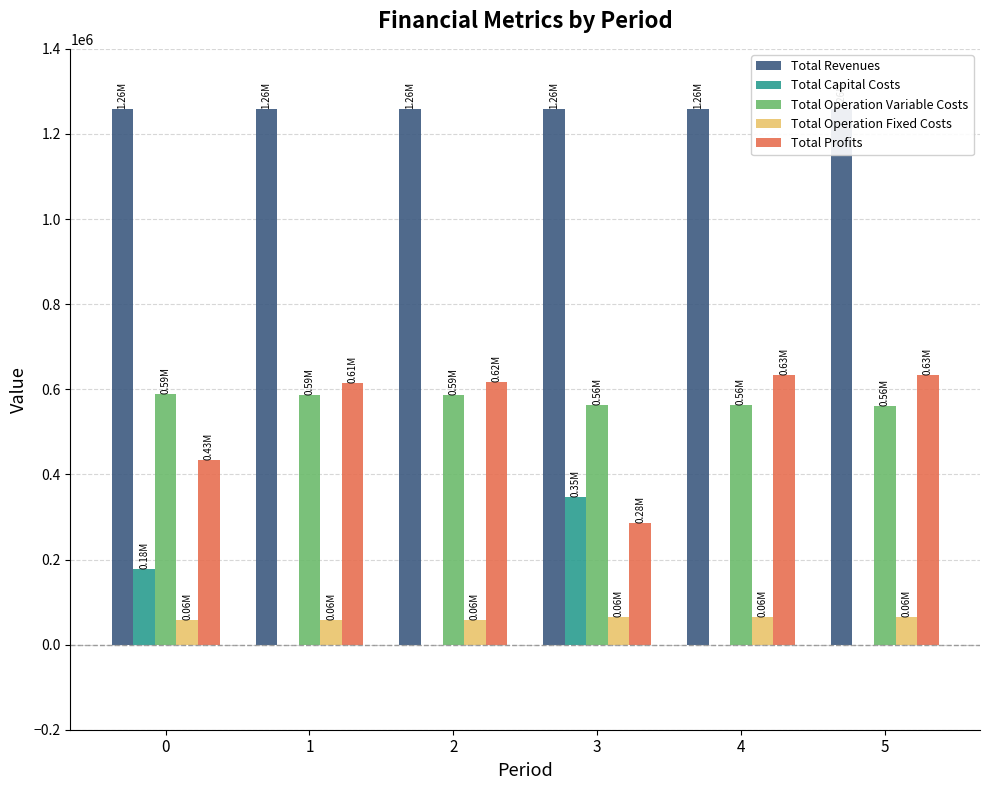

Where is Total Operation Variable Costs nearest to the value 574843?

2